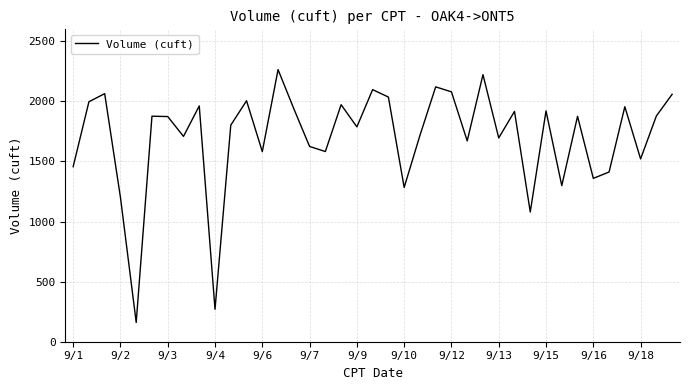

What is the maximum value shown in the chart?

2264.7